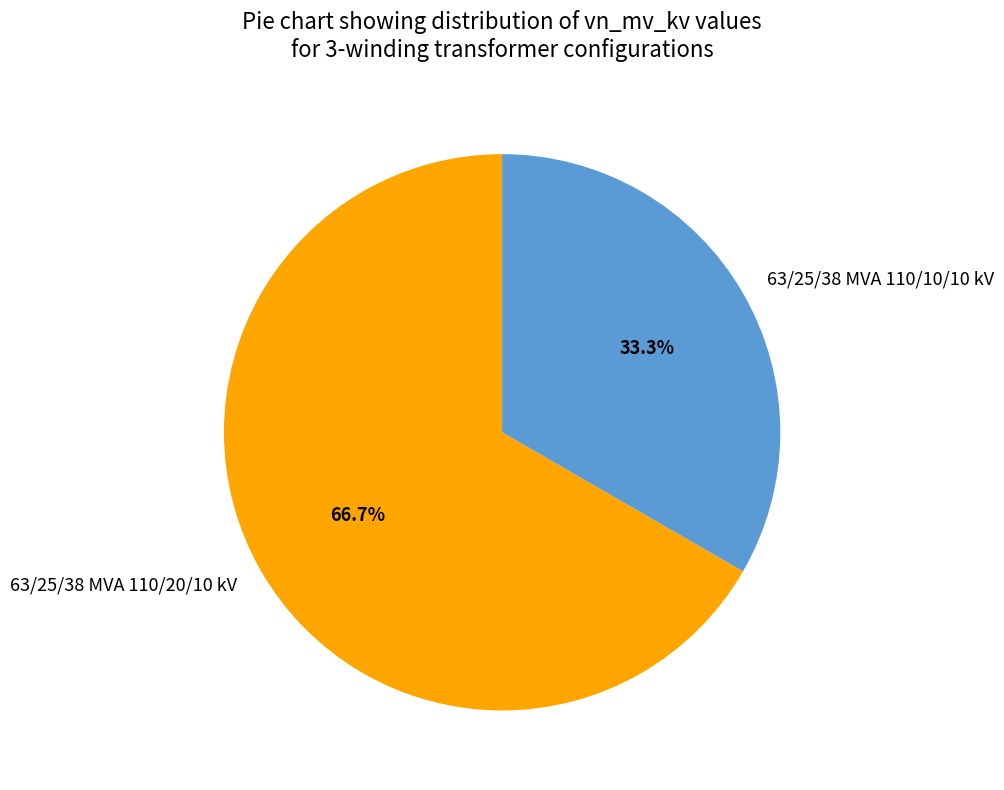

True or false: 63/25/38 MVA 110/20/10 kV accounts for 81% of the total.

False